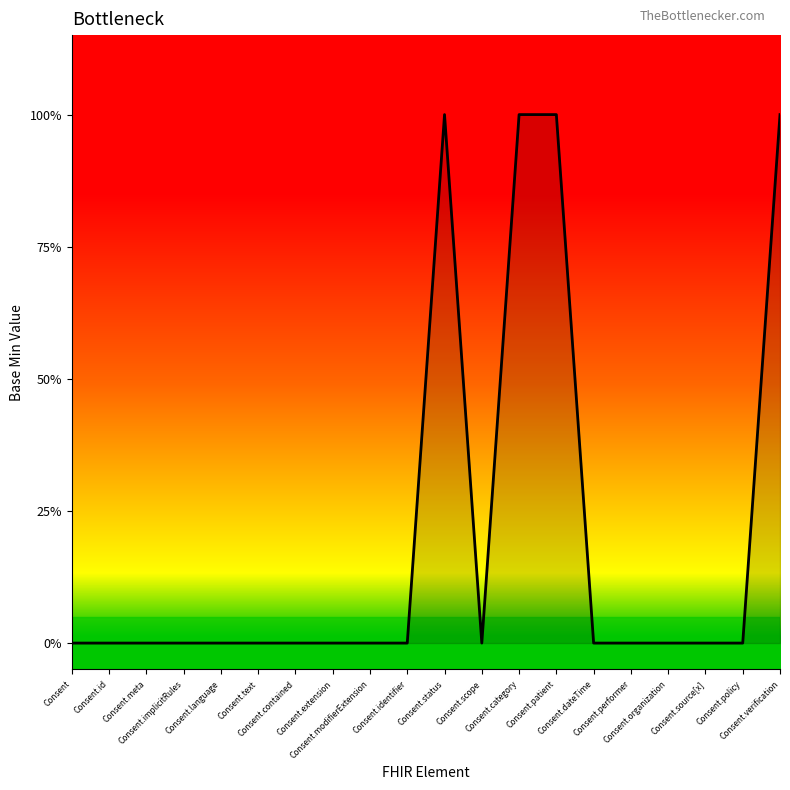

Does the chart have visible grid lines?

No